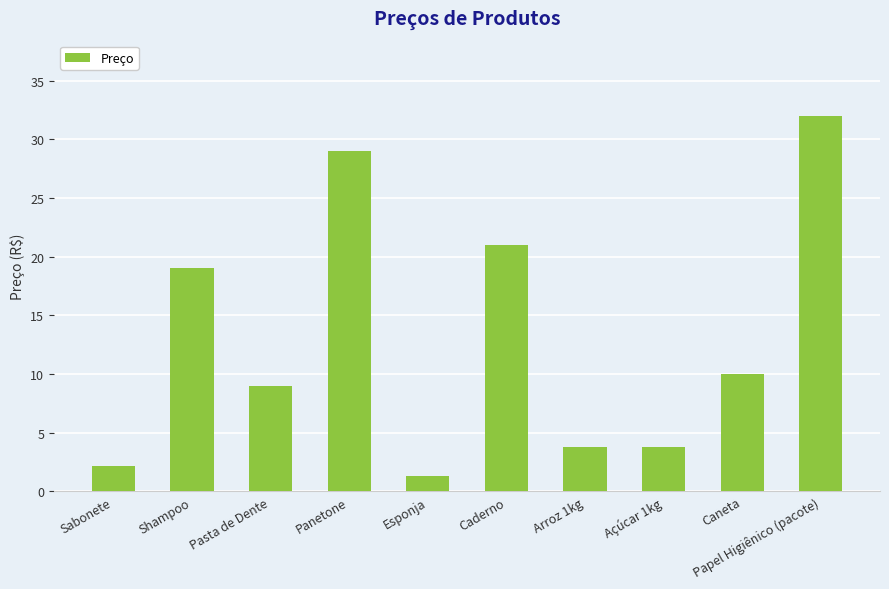

What position from the right is Caderno?

5